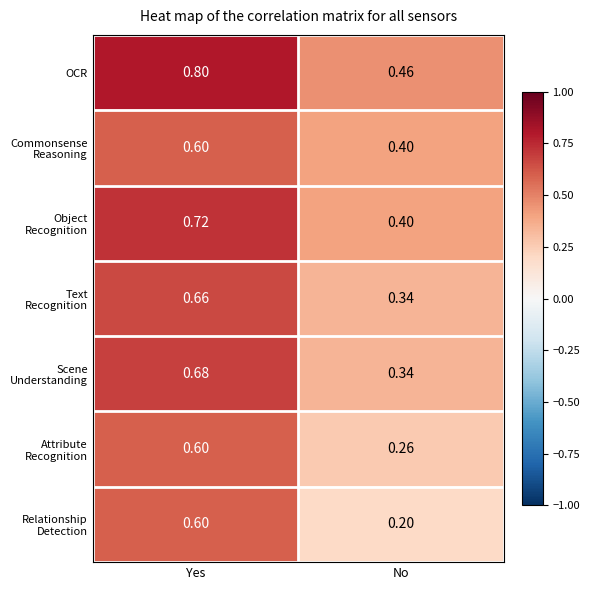

At which category does the chart reach its minimum across all series?

No